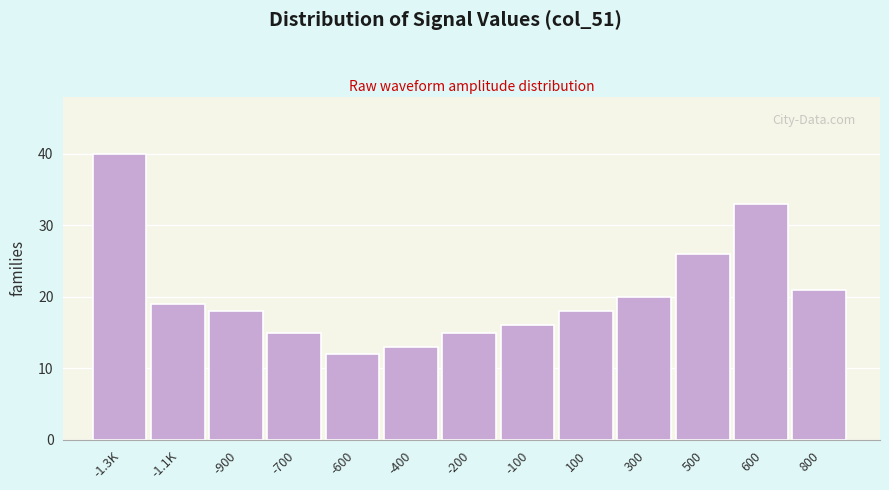

Reading left to right, list all the values displayed in this chart.

-1.3K=40	-1.1K=19	-900=18	-700=15	-600=12	-400=13	-200=15	-100=16	100=18	300=20	500=26	600=33	800=21